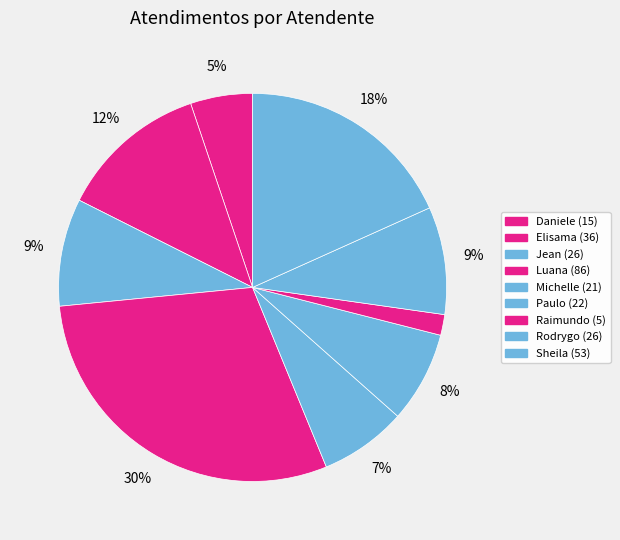

How many slices are in this pie chart?

9